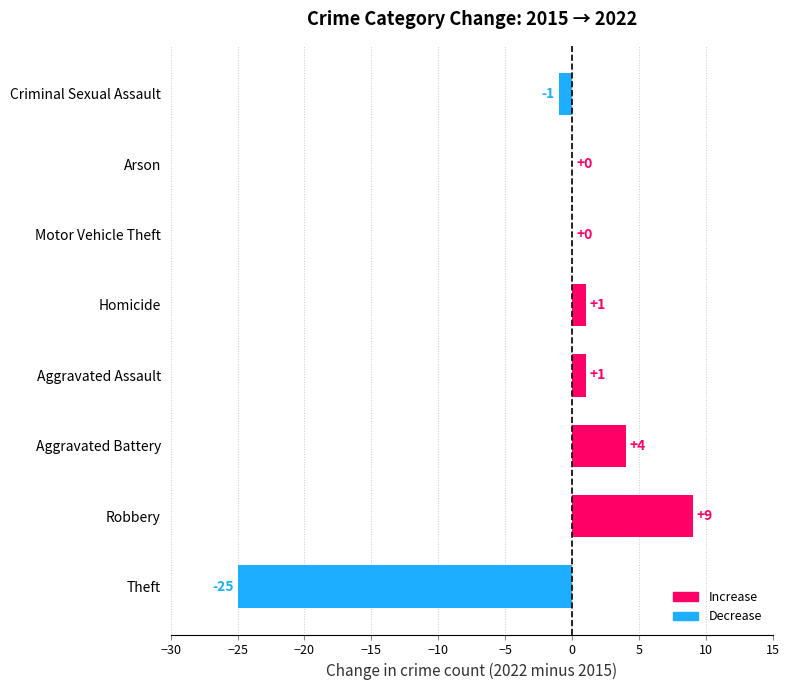

What is the sum of all values?

-11